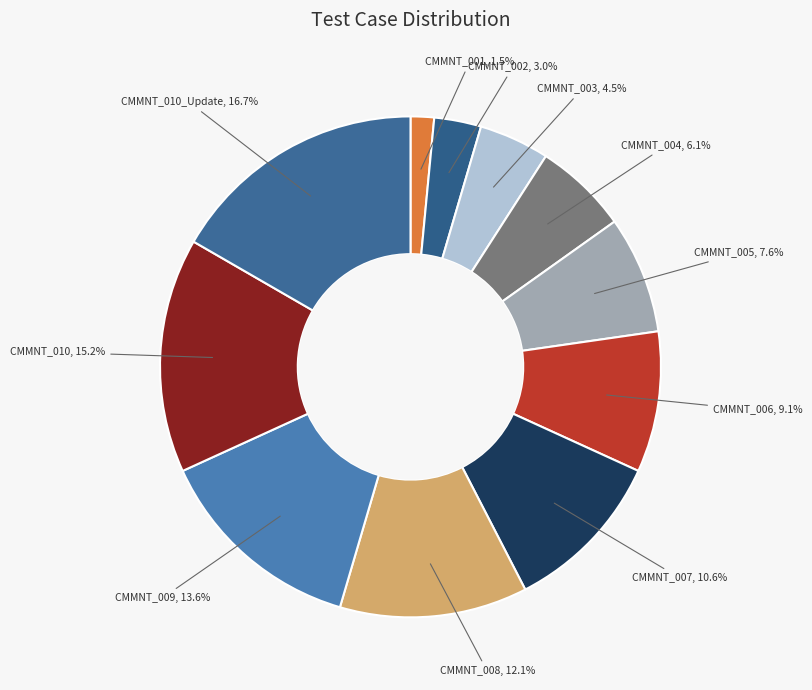

Between CMMNT_001 and CMMNT_008, which is larger?

CMMNT_008